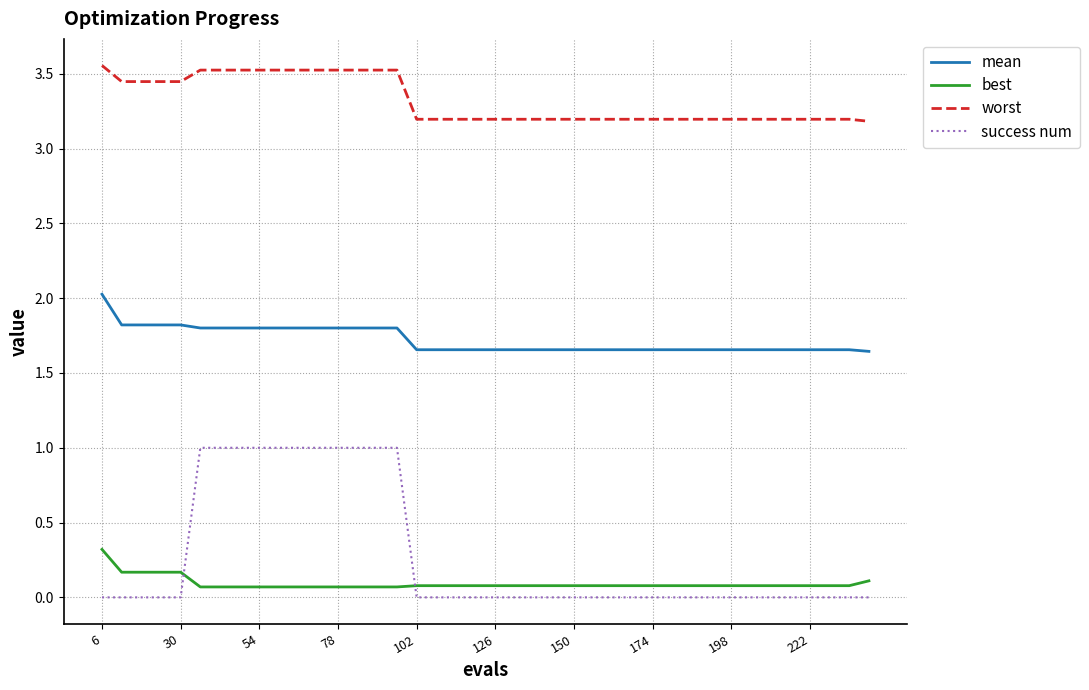

List the series in order of their peak value, lowest first.

best, success num, mean, worst